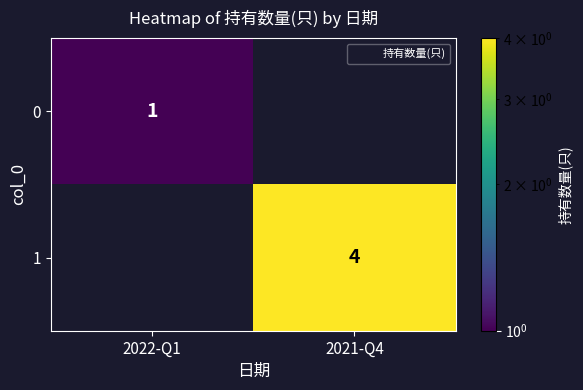

How many data points does each series have?

2